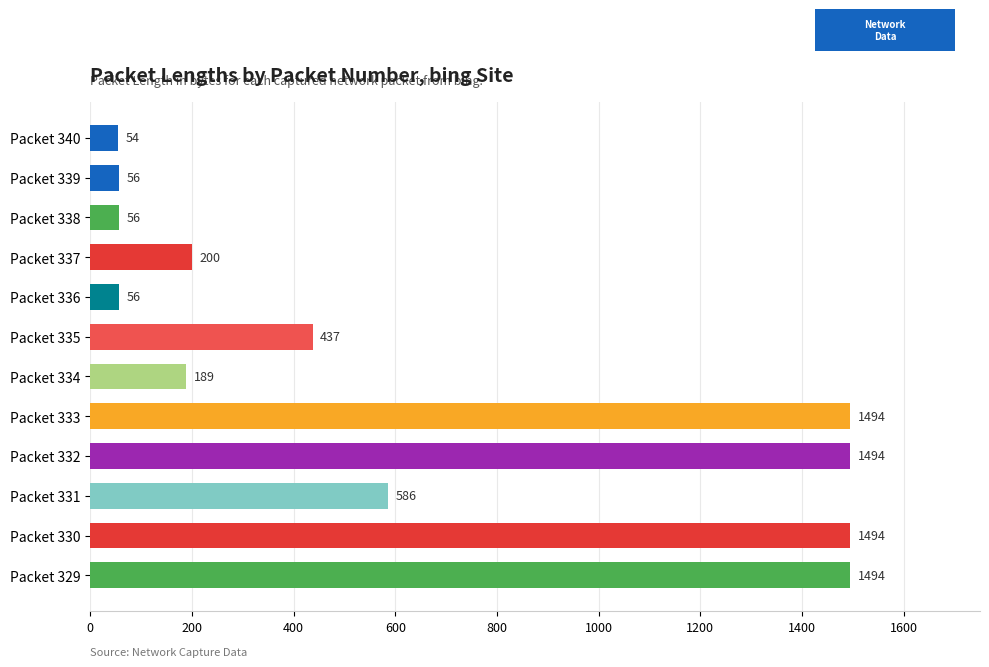

The value at Packet 332 is 1494. True or false?

True